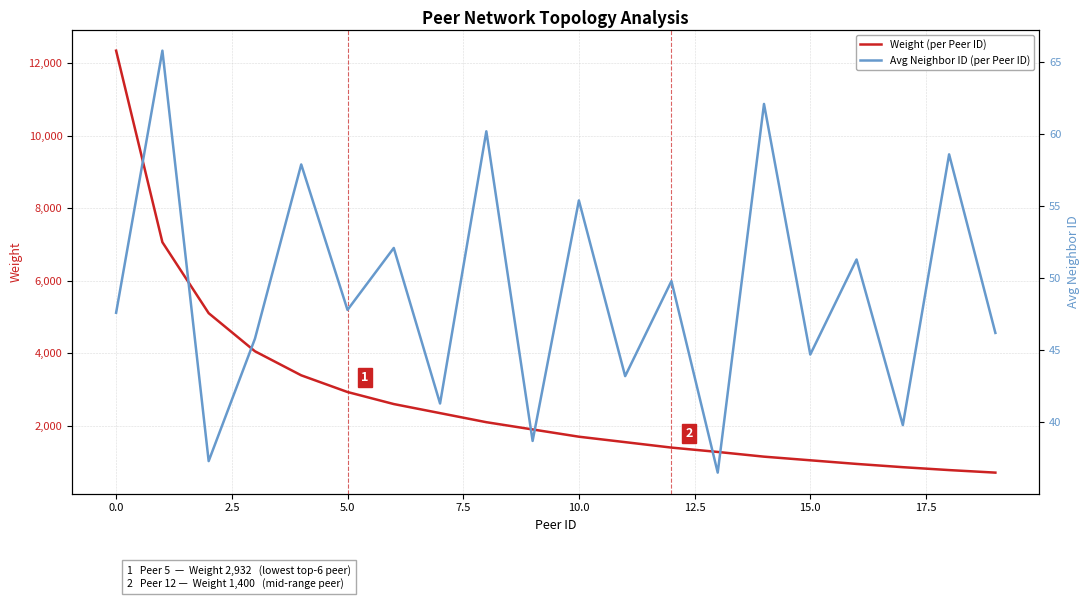

What is the highest value of the Avg Neighbor ID (per Peer ID) series?

65.8